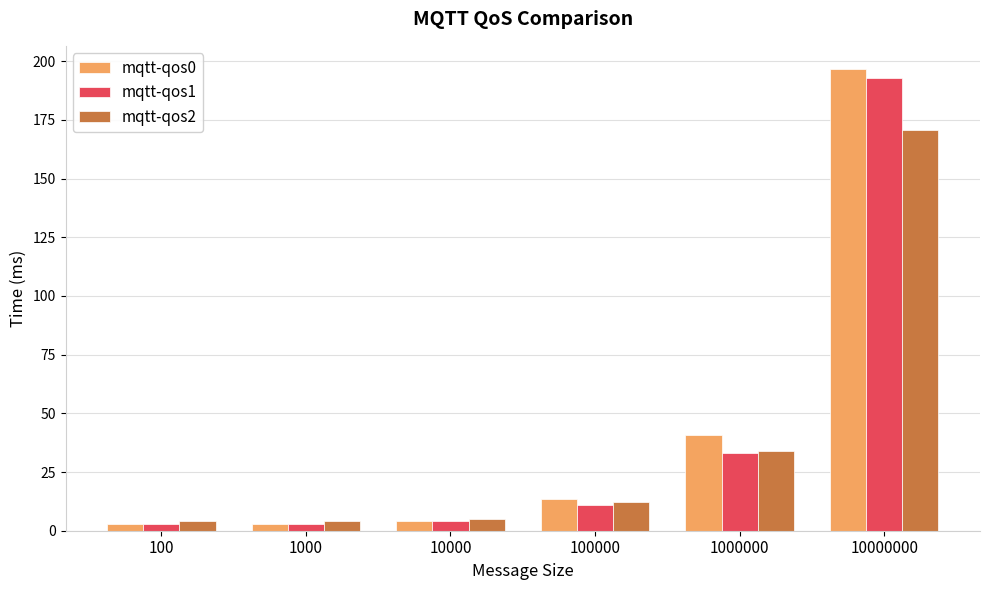

True or false: mqtt-qos1 has a value of 3.0 at 100000.

False